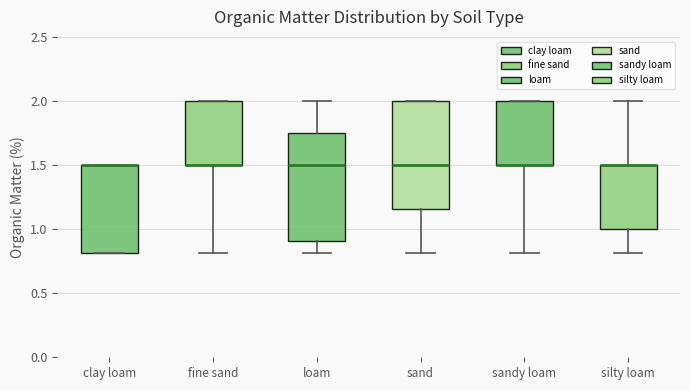

Where does the median line of the box for sand sit on the y-axis? The values are not printed on the chart, so give them approximately, as read against the axis.

1.50